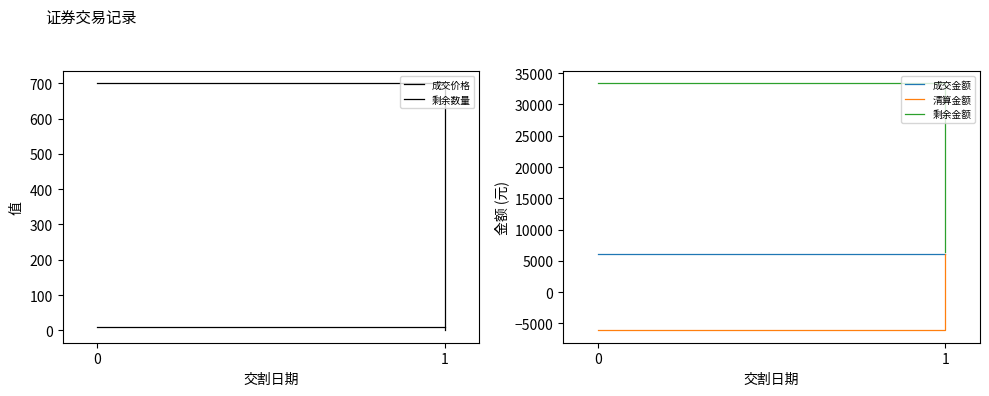

Which has a higher value, 1 or 0?

1